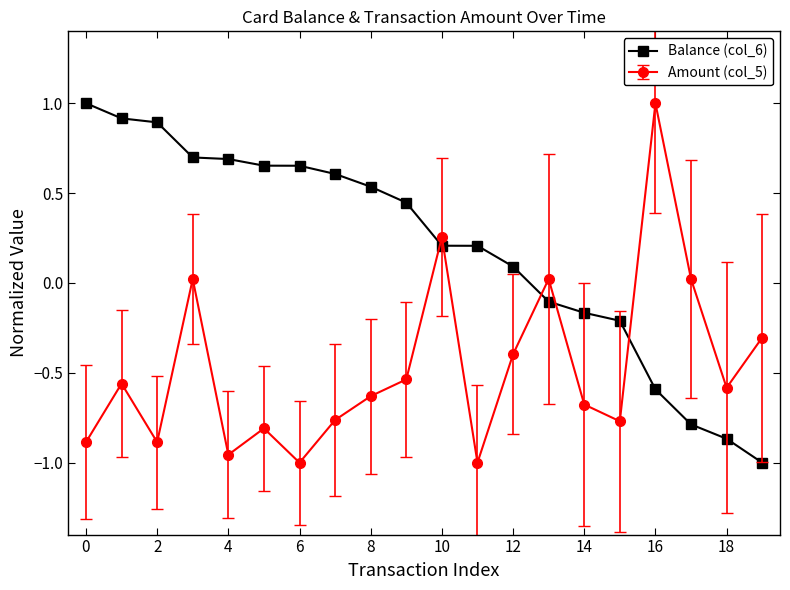

What is the difference between the maximum and minimum values in the Amount (col_5) series?

2.0